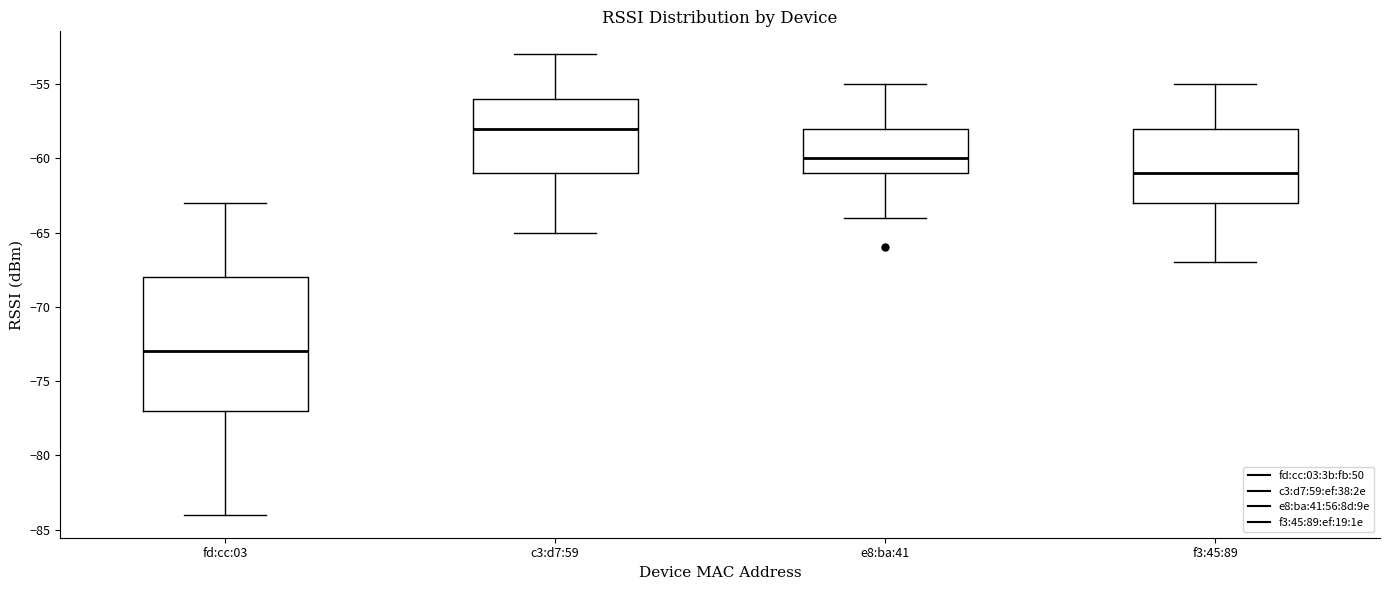

Reading left to right, read every box against the y-axis: the position of its median line, the range the box covers, and the ends of its whiskers. The values are not printed on the chart, so give them approximately, as read against the axis.

fd:cc:03: median -73, box -77 to -68, whiskers -84 to -63
c3:d7:59: median -58, box -61 to -56, whiskers -65 to -53
e8:ba:41: median -60, box -61 to -58, whiskers -64 to -55
f3:45:89: median -61, box -63 to -58, whiskers -67 to -55